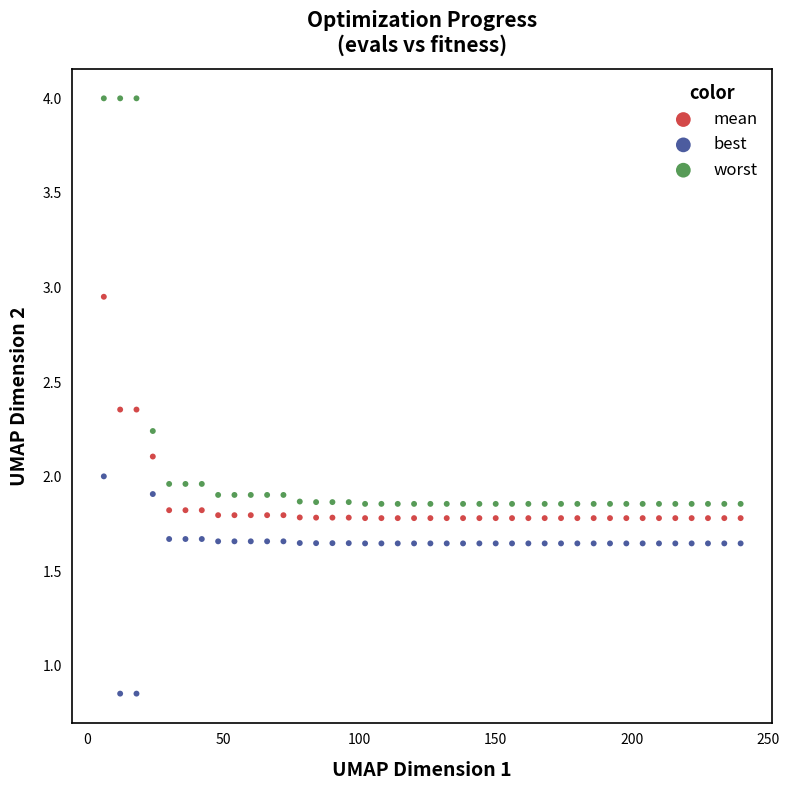

Which series contains the highest Y value?

worst